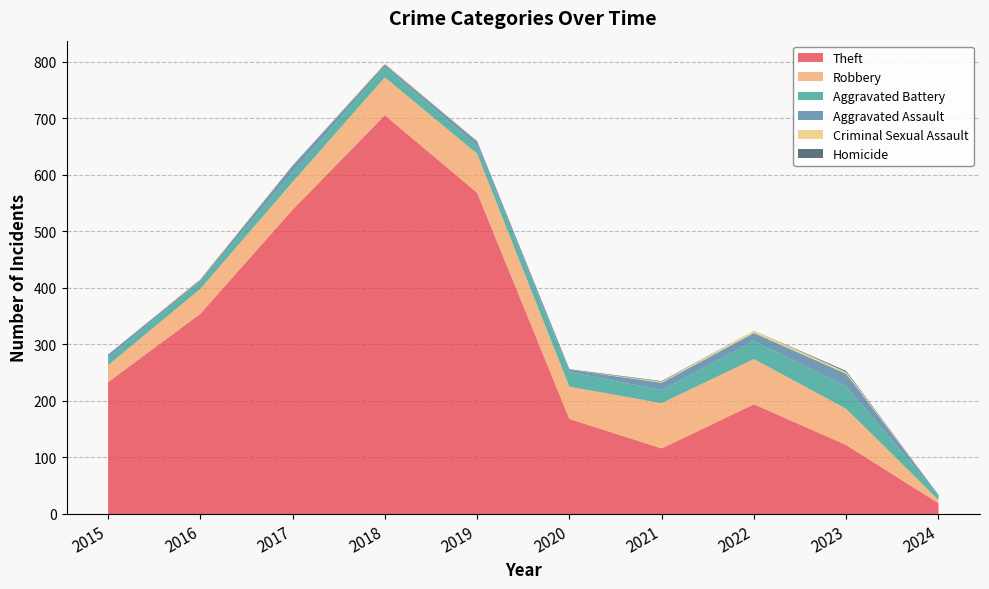

Reading left to right, transcribe all the data shown in this chart.

Theft: 233	354	538	705	568	168	116	194	122	19
Robbery: 30	44	49	67	69	57	80	80	64	6
Aggravated Battery: 13	13	17	18	14	26	23	32	40	8
Aggravated Assault: 6	3	12	5	8	4	13	14	22	1
Criminal Sexual Assault: 0	2	1	2	1	0	2	4	3	0
Homicide: 0	0	0	0	0	1	1	0	2	0